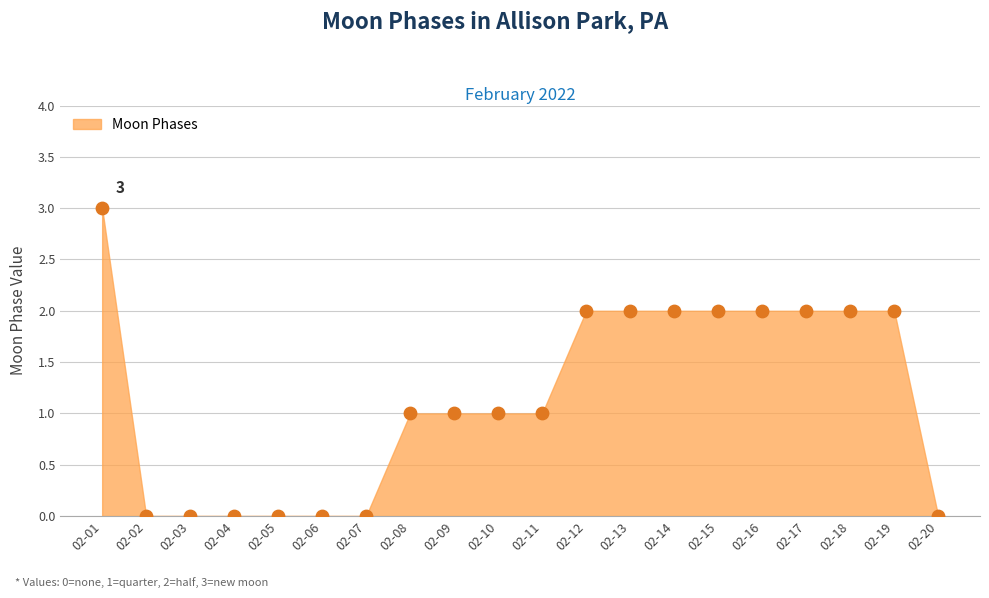

What is the range of Y values (max minus min)?

3